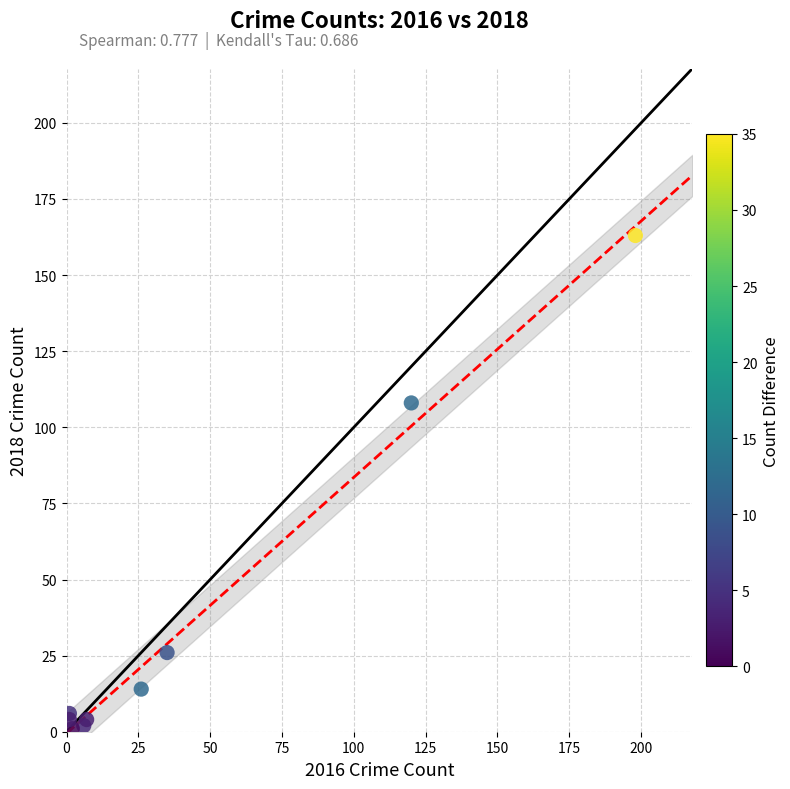

What Y value in the scatter plot is closest to 82?

108